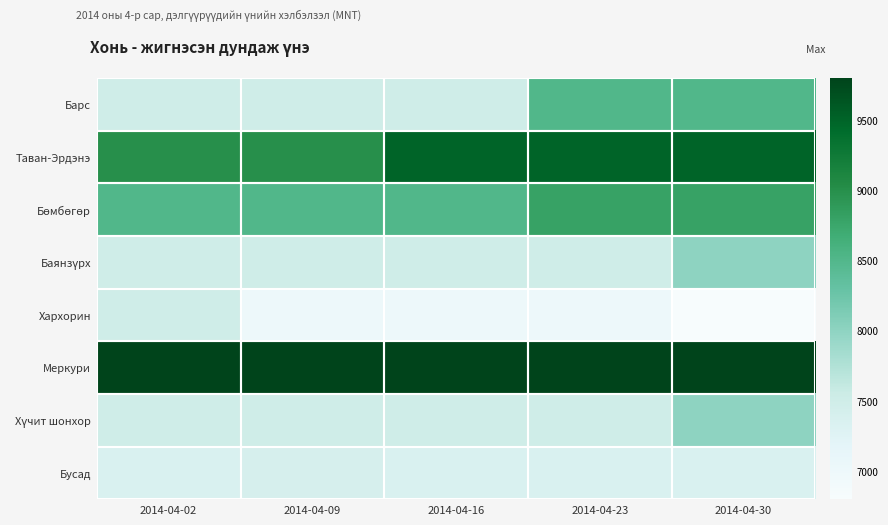

Count the number of categories in the chart.

5